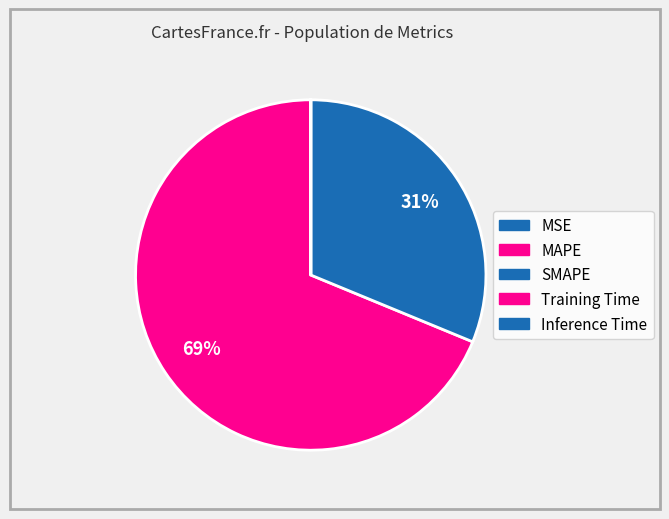

What is the total percentage of MSE and MAPE?

68.8%